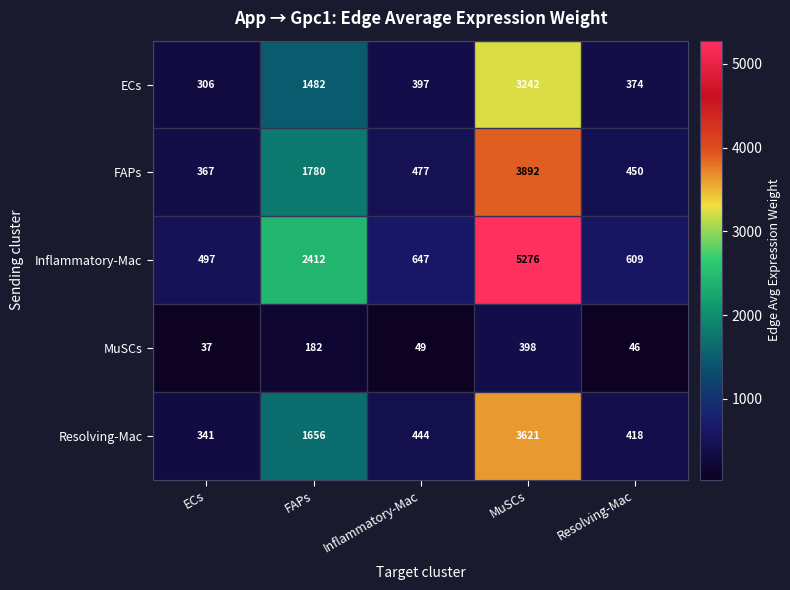

Which series has the largest total across all categories?

Inflammatory-Mac